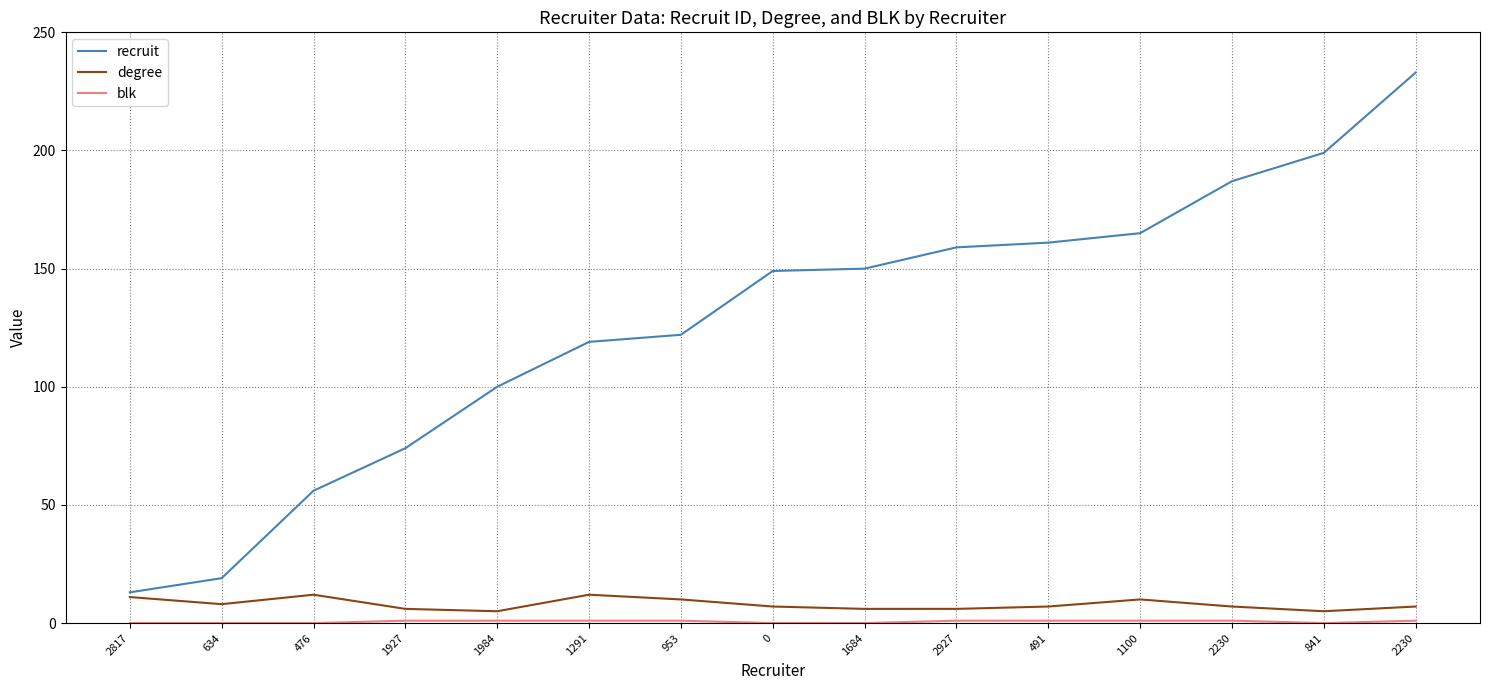

At which category does the chart reach its peak across all series?

2230